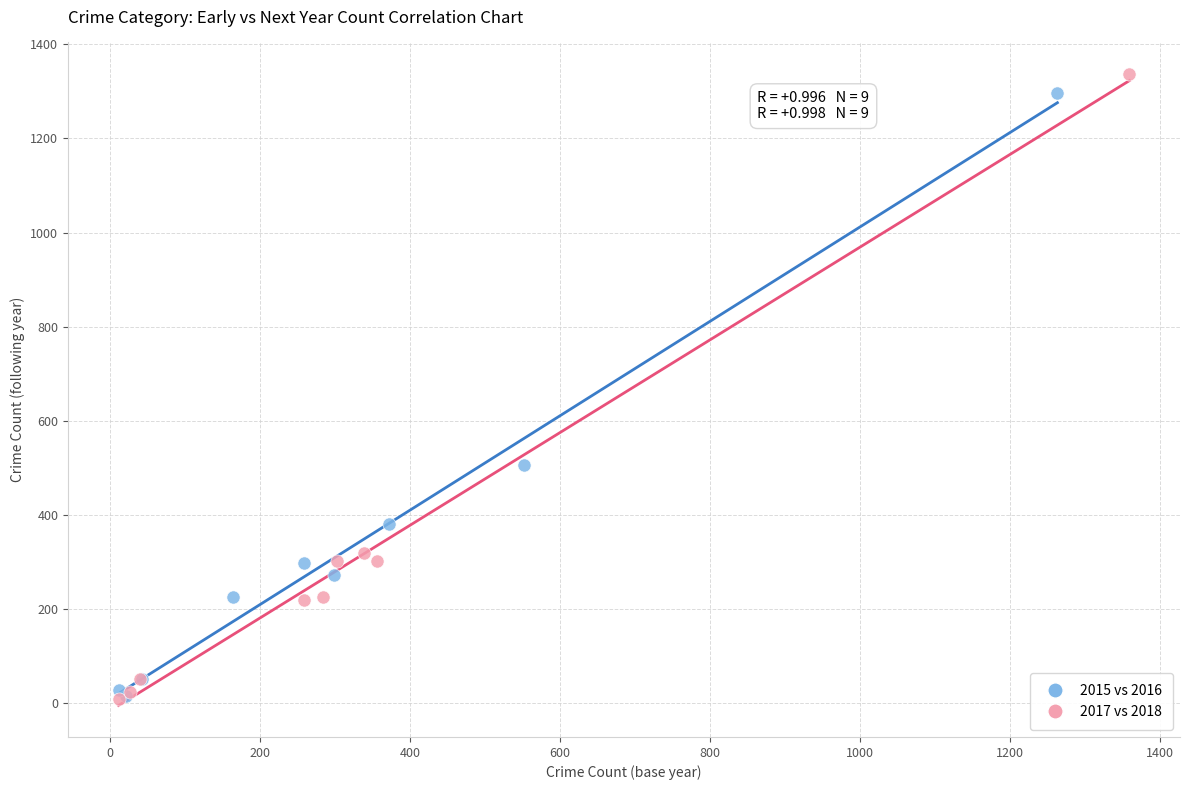

Which series has the largest Y range (max minus min)?

2017 vs 2018